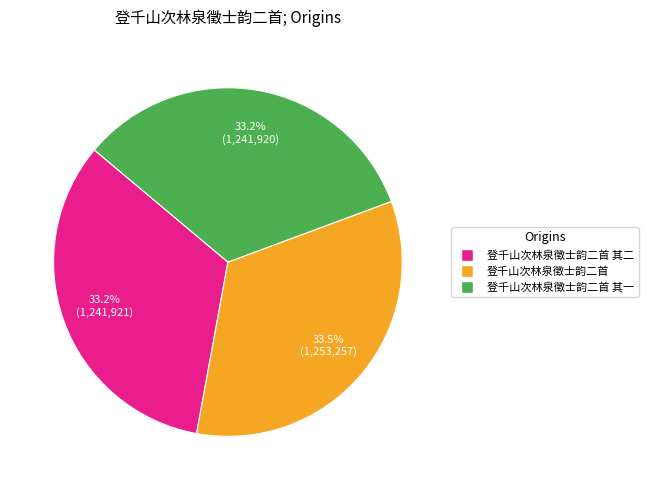

Does any single category account for the majority?

No